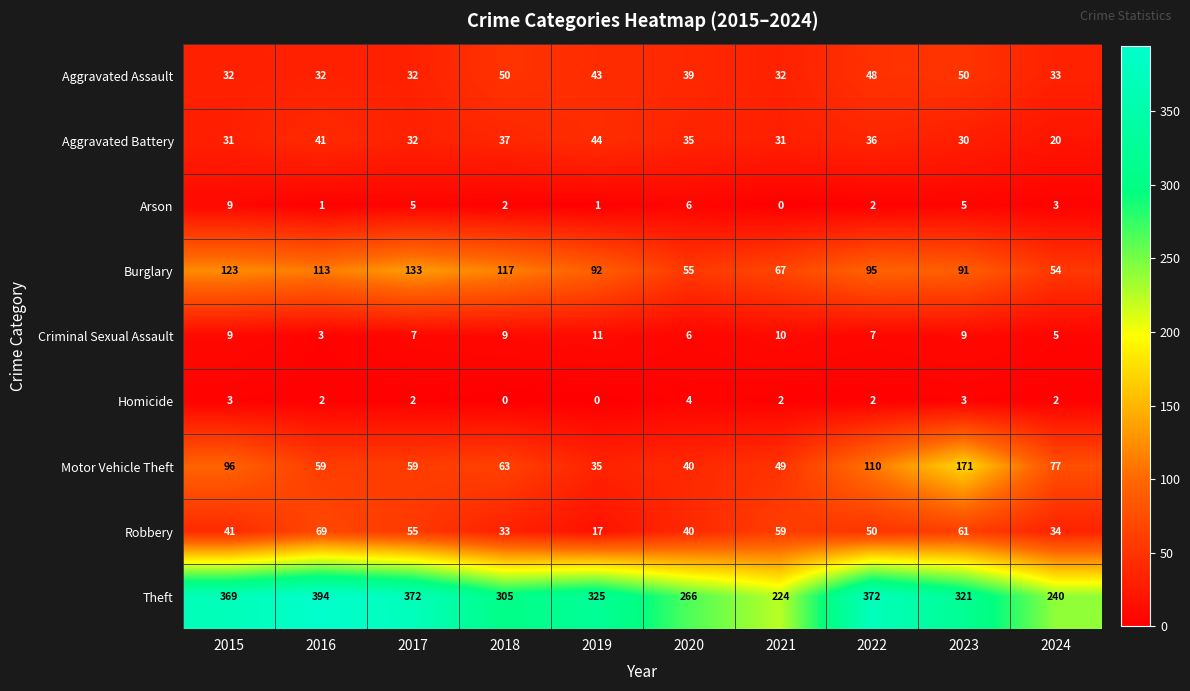

Which series has the largest total across all categories?

Theft